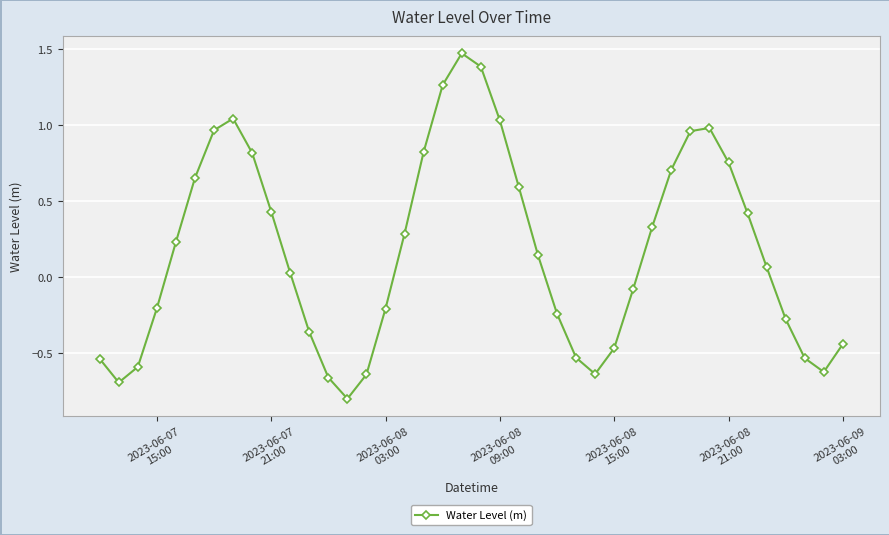

How many points are lower than both their immediate neighbors (excluding endpoints)?

4